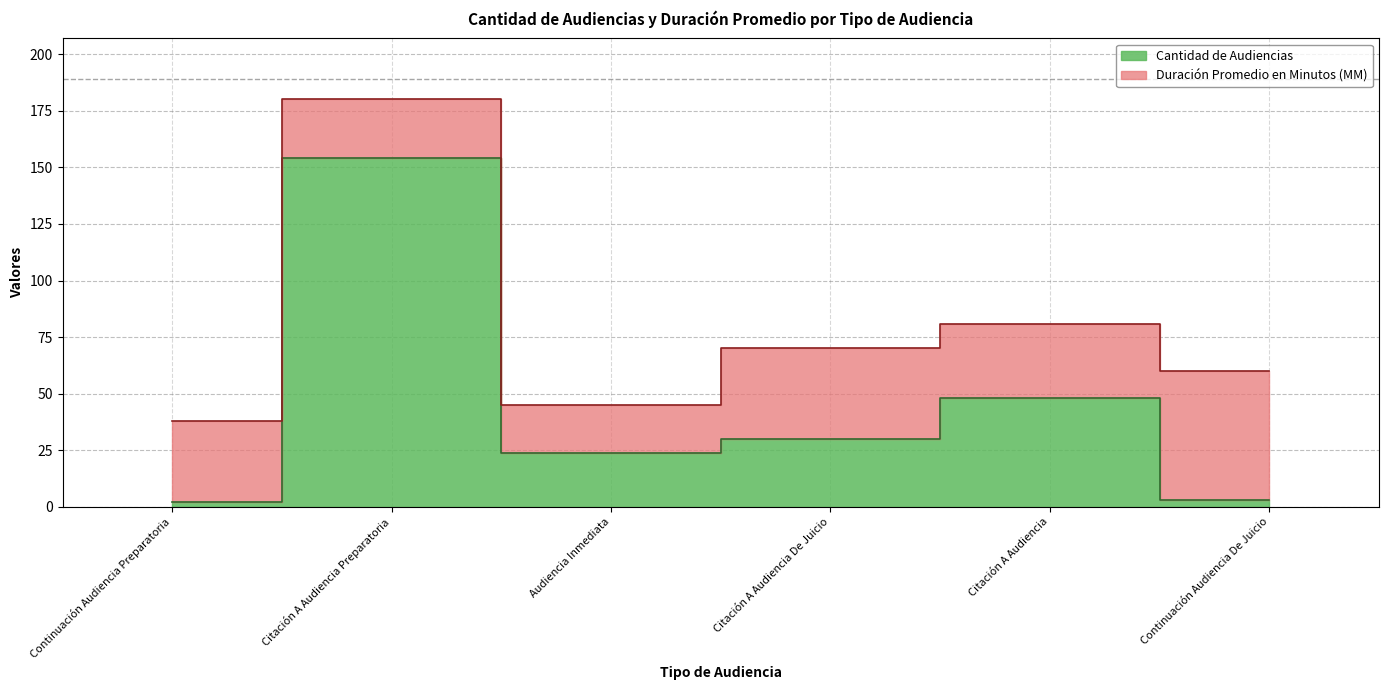

What is the ratio of the value at Citación A Audiencia to the value at Citación A Audiencia De Juicio?

1.6